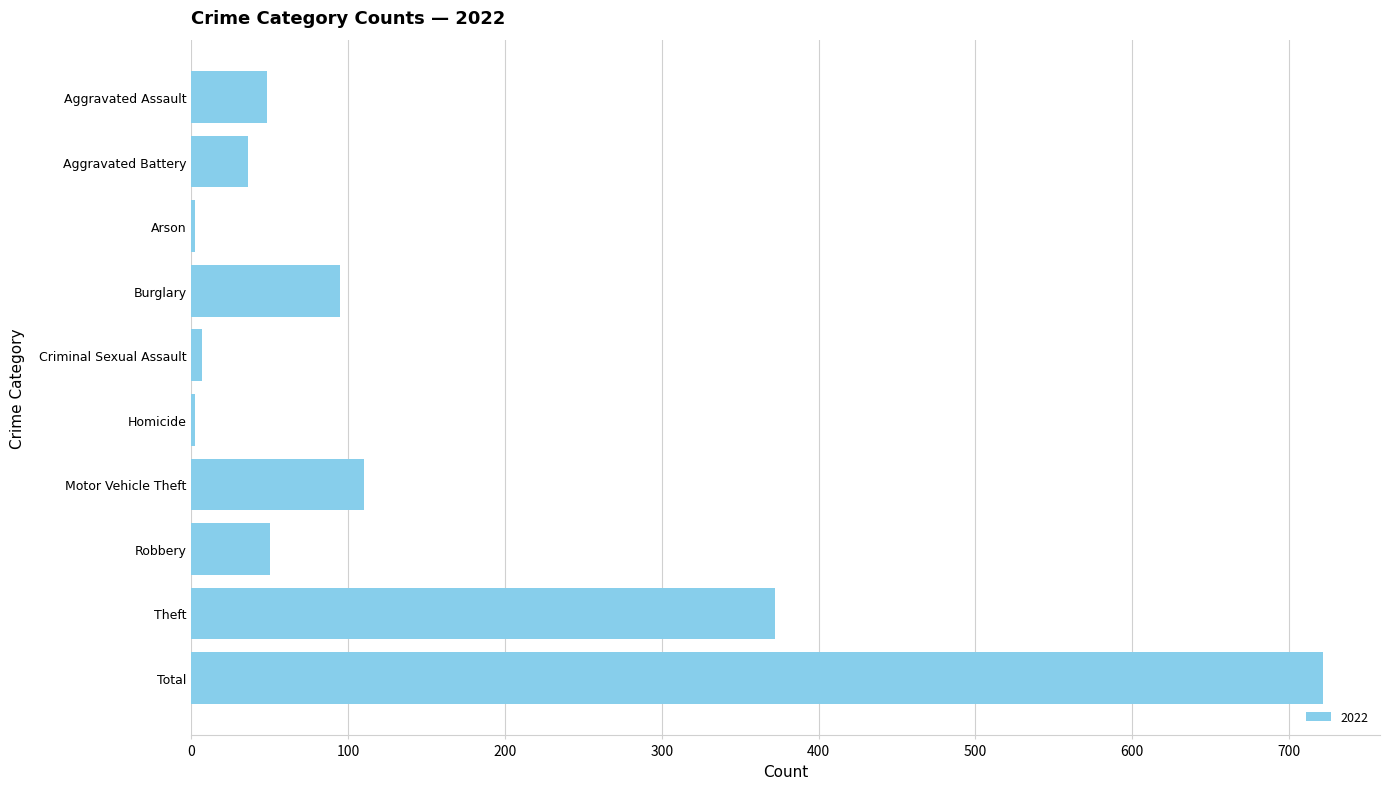

Approximately how many times larger is the value at Aggravated Battery compared to Robbery?

0.7